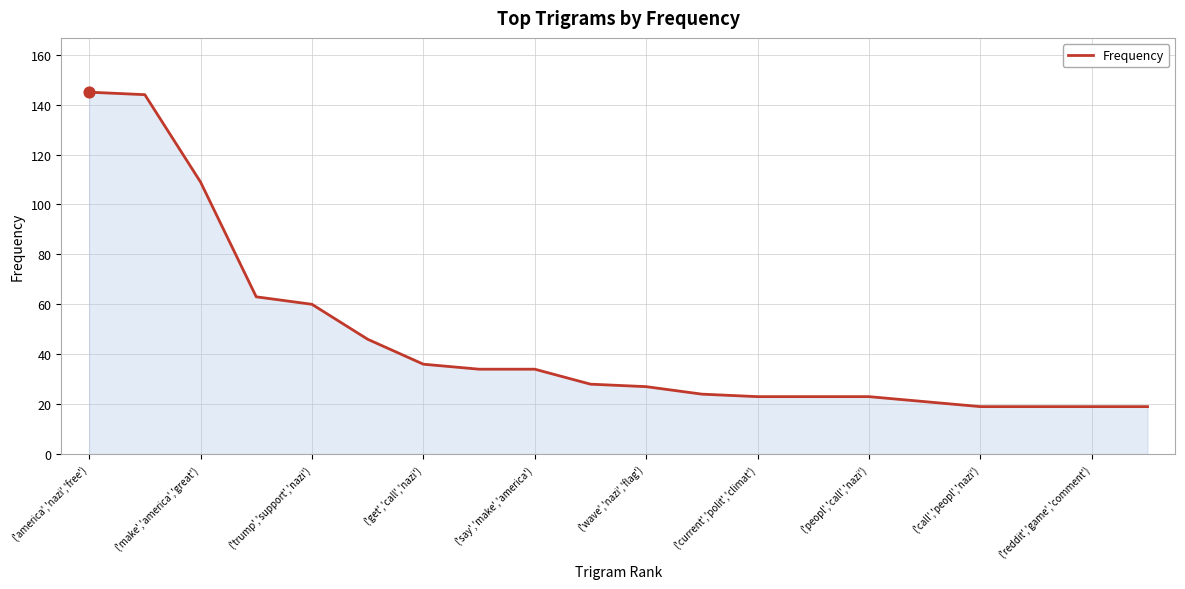

What is the smallest value displayed?

19